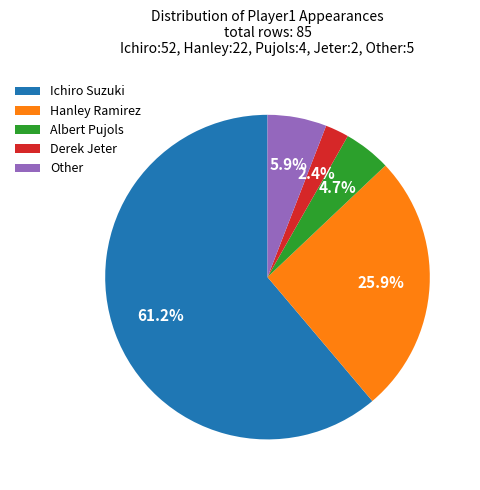

Count the number of slices in the pie.

5